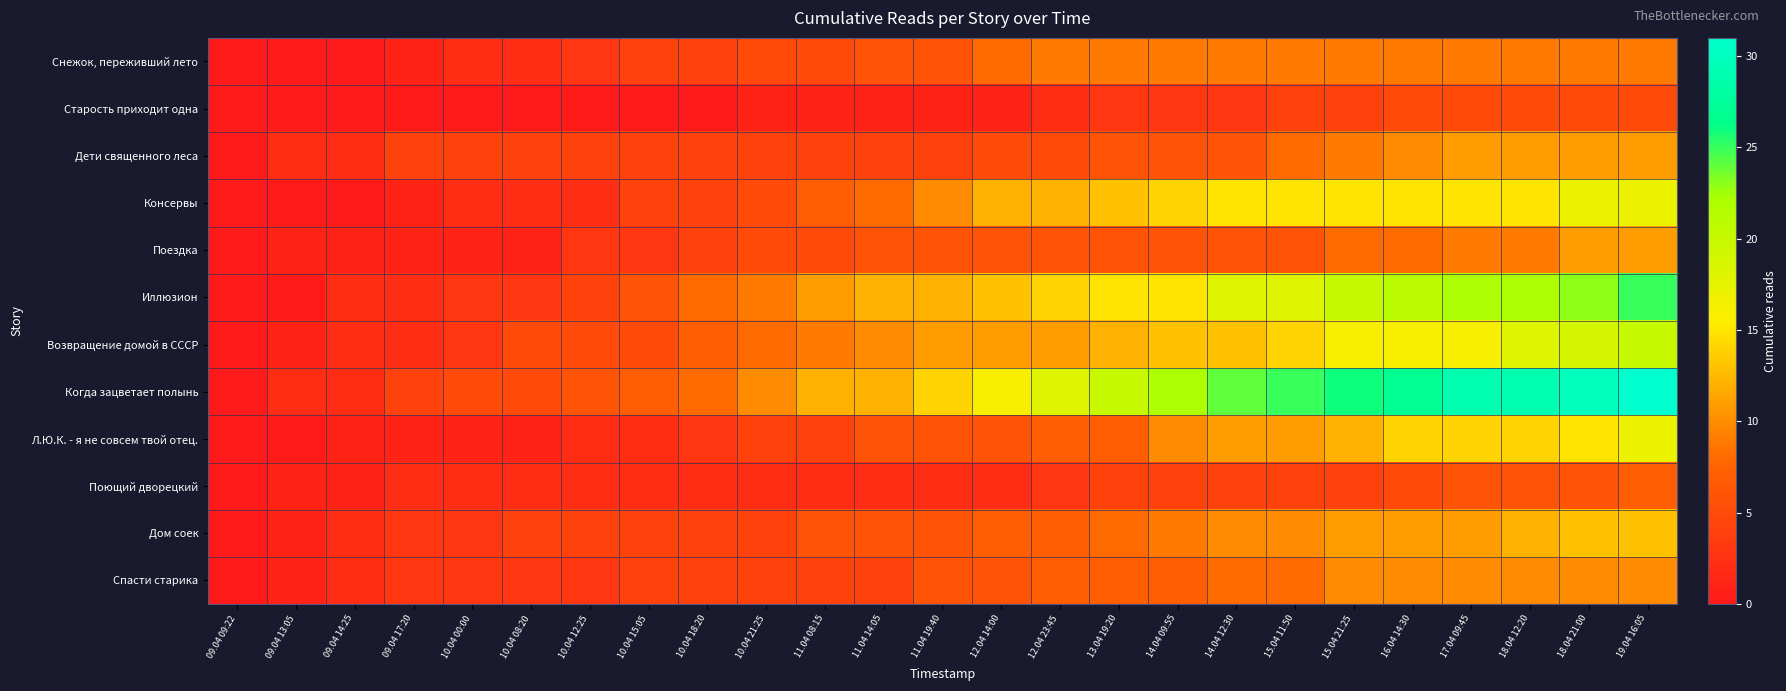

Reading left to right, extract all data points from this chart.

Снежок, переживший лето: 09.04 09:22=0	09.04 13:05=0	09.04 14:25=0	09.04 17:20=1	10.04 00:00=2	10.04 08:20=2	10.04 12:25=3	10.04 15:05=4	10.04 18:20=4	10.04 21:25=5	11.04 08:15=5	11.04 14:05=6	11.04 19:40=6	12.04 14:00=8	12.04 23:45=9	13.04 19:20=9	14.04 09:55=9	14.04 12:30=9	15.04 11:50=9	15.04 21:25=9	16.04 14:30=9	17.04 09:45=9	18.04 12:20=9	18.04 21:00=9	19.04 16:05=9
Старость приходит одна: 09.04 09:22=0	09.04 13:05=0	09.04 14:25=0	09.04 17:20=0	10.04 00:00=0	10.04 08:20=0	10.04 12:25=0	10.04 15:05=0	10.04 18:20=0	10.04 21:25=1	11.04 08:15=1	11.04 14:05=1	11.04 19:40=1	12.04 14:00=1	12.04 23:45=2	13.04 19:20=3	14.04 09:55=3	14.04 12:30=3	15.04 11:50=4	15.04 21:25=4	16.04 14:30=5	17.04 09:45=5	18.04 12:20=5	18.04 21:00=5	19.04 16:05=5
Дети священного леса: 09.04 09:22=0	09.04 13:05=2	09.04 14:25=2	09.04 17:20=4	10.04 00:00=4	10.04 08:20=4	10.04 12:25=4	10.04 15:05=4	10.04 18:20=4	10.04 21:25=4	11.04 08:15=4	11.04 14:05=4	11.04 19:40=4	12.04 14:00=5	12.04 23:45=5	13.04 19:20=6	14.04 09:55=6	14.04 12:30=6	15.04 11:50=8	15.04 21:25=9	16.04 14:30=10	17.04 09:45=11	18.04 12:20=11	18.04 21:00=11	19.04 16:05=11
Консервы: 09.04 09:22=0	09.04 13:05=0	09.04 14:25=0	09.04 17:20=1	10.04 00:00=2	10.04 08:20=2	10.04 12:25=2	10.04 15:05=4	10.04 18:20=4	10.04 21:25=5	11.04 08:15=7	11.04 14:05=8	11.04 19:40=10	12.04 14:00=12	12.04 23:45=12	13.04 19:20=13	14.04 09:55=14	14.04 12:30=15	15.04 11:50=15	15.04 21:25=15	16.04 14:30=15	17.04 09:45=15	18.04 12:20=15	18.04 21:00=17	19.04 16:05=17
Поездка: 09.04 09:22=0	09.04 13:05=1	09.04 14:25=1	09.04 17:20=1	10.04 00:00=1	10.04 08:20=1	10.04 12:25=3	10.04 15:05=3	10.04 18:20=4	10.04 21:25=5	11.04 08:15=5	11.04 14:05=6	11.04 19:40=6	12.04 14:00=6	12.04 23:45=6	13.04 19:20=6	14.04 09:55=6	14.04 12:30=6	15.04 11:50=6	15.04 21:25=8	16.04 14:30=8	17.04 09:45=9	18.04 12:20=9	18.04 21:00=11	19.04 16:05=11
Иллюзион: 09.04 09:22=0	09.04 13:05=0	09.04 14:25=2	09.04 17:20=2	10.04 00:00=3	10.04 08:20=3	10.04 12:25=4	10.04 15:05=6	10.04 18:20=8	10.04 21:25=9	11.04 08:15=11	11.04 14:05=12	11.04 19:40=12	12.04 14:00=13	12.04 23:45=14	13.04 19:20=15	14.04 09:55=15	14.04 12:30=18	15.04 11:50=18	15.04 21:25=20	16.04 14:30=21	17.04 09:45=22	18.04 12:20=22	18.04 21:00=23	19.04 16:05=25
Возвращение домой в СССР: 09.04 09:22=0	09.04 13:05=1	09.04 14:25=2	09.04 17:20=2	10.04 00:00=3	10.04 08:20=5	10.04 12:25=5	10.04 15:05=5	10.04 18:20=7	10.04 21:25=8	11.04 08:15=9	11.04 14:05=10	11.04 19:40=11	12.04 14:00=11	12.04 23:45=11	13.04 19:20=12	14.04 09:55=13	14.04 12:30=13	15.04 11:50=14	15.04 21:25=16	16.04 14:30=16	17.04 09:45=16	18.04 12:20=18	18.04 21:00=19	19.04 16:05=20
Когда зацветает полынь: 09.04 09:22=0	09.04 13:05=2	09.04 14:25=2	09.04 17:20=4	10.04 00:00=5	10.04 08:20=5	10.04 12:25=6	10.04 15:05=7	10.04 18:20=8	10.04 21:25=10	11.04 08:15=12	11.04 14:05=12	11.04 19:40=14	12.04 14:00=16	12.04 23:45=18	13.04 19:20=20	14.04 09:55=22	14.04 12:30=24	15.04 11:50=25	15.04 21:25=26	16.04 14:30=27	17.04 09:45=29	18.04 12:20=29	18.04 21:00=30	19.04 16:05=31
Л.Ю.К. - я не совсем твой отец.: 09.04 09:22=0	09.04 13:05=0	09.04 14:25=1	09.04 17:20=1	10.04 00:00=1	10.04 08:20=1	10.04 12:25=2	10.04 15:05=2	10.04 18:20=3	10.04 21:25=4	11.04 08:15=4	11.04 14:05=6	11.04 19:40=6	12.04 14:00=6	12.04 23:45=7	13.04 19:20=7	14.04 09:55=10	14.04 12:30=11	15.04 11:50=11	15.04 21:25=12	16.04 14:30=14	17.04 09:45=14	18.04 12:20=14	18.04 21:00=15	19.04 16:05=17
Поющий дворецкий: 09.04 09:22=0	09.04 13:05=1	09.04 14:25=1	09.04 17:20=2	10.04 00:00=2	10.04 08:20=2	10.04 12:25=2	10.04 15:05=2	10.04 18:20=2	10.04 21:25=2	11.04 08:15=2	11.04 14:05=2	11.04 19:40=2	12.04 14:00=2	12.04 23:45=3	13.04 19:20=4	14.04 09:55=4	14.04 12:30=4	15.04 11:50=4	15.04 21:25=4	16.04 14:30=5	17.04 09:45=6	18.04 12:20=6	18.04 21:00=6	19.04 16:05=7
Дом соек: 09.04 09:22=0	09.04 13:05=1	09.04 14:25=2	09.04 17:20=3	10.04 00:00=3	10.04 08:20=4	10.04 12:25=4	10.04 15:05=4	10.04 18:20=4	10.04 21:25=4	11.04 08:15=6	11.04 14:05=6	11.04 19:40=6	12.04 14:00=7	12.04 23:45=7	13.04 19:20=8	14.04 09:55=9	14.04 12:30=10	15.04 11:50=10	15.04 21:25=11	16.04 14:30=11	17.04 09:45=11	18.04 12:20=12	18.04 21:00=13	19.04 16:05=13
Спасти старика: 09.04 09:22=0	09.04 13:05=1	09.04 14:25=2	09.04 17:20=3	10.04 00:00=3	10.04 08:20=3	10.04 12:25=3	10.04 15:05=4	10.04 18:20=4	10.04 21:25=4	11.04 08:15=4	11.04 14:05=4	11.04 19:40=6	12.04 14:00=6	12.04 23:45=7	13.04 19:20=7	14.04 09:55=7	14.04 12:30=8	15.04 11:50=8	15.04 21:25=10	16.04 14:30=10	17.04 09:45=10	18.04 12:20=10	18.04 21:00=10	19.04 16:05=10